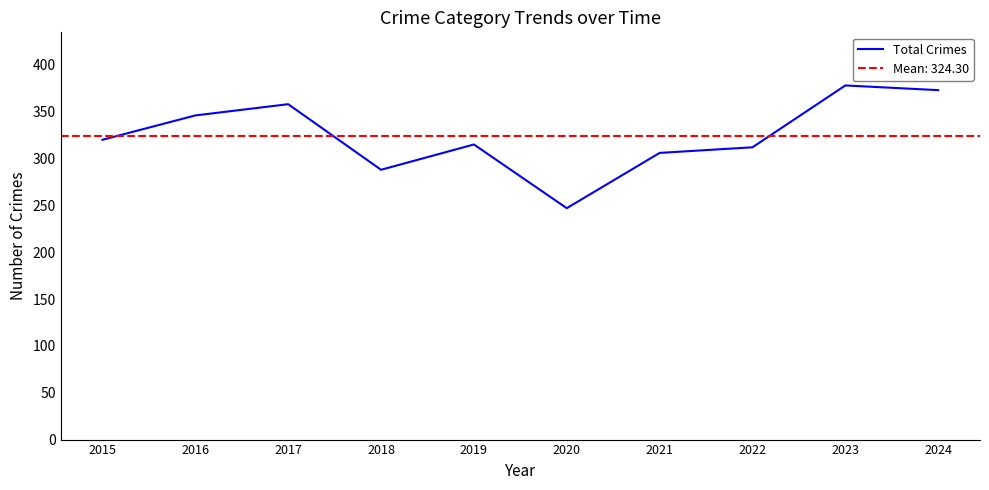

List the labels in order of value, smallest first.

2020, 2018, 2021, 2022, 2019, 2015, 2016, 2017, 2024, 2023